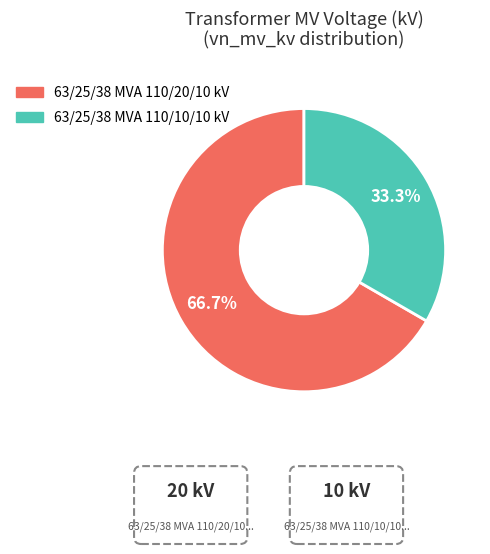

To the nearest percent, what percentage of the pie is 63/25/38 MVA 110/20/10 kV?

67%